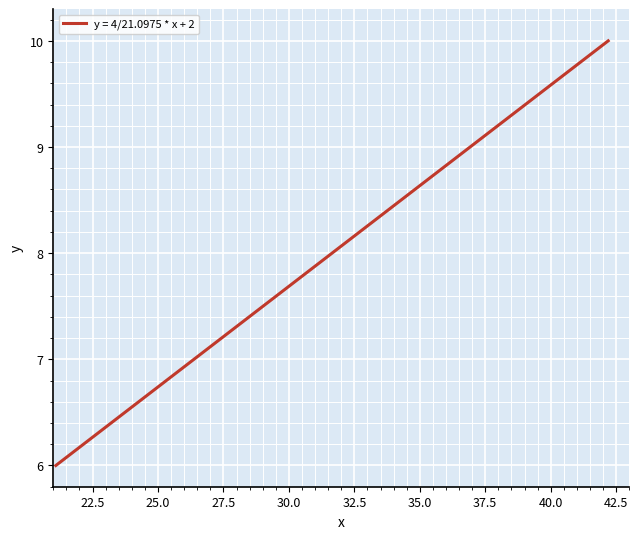

What is the smallest value displayed?

6.0